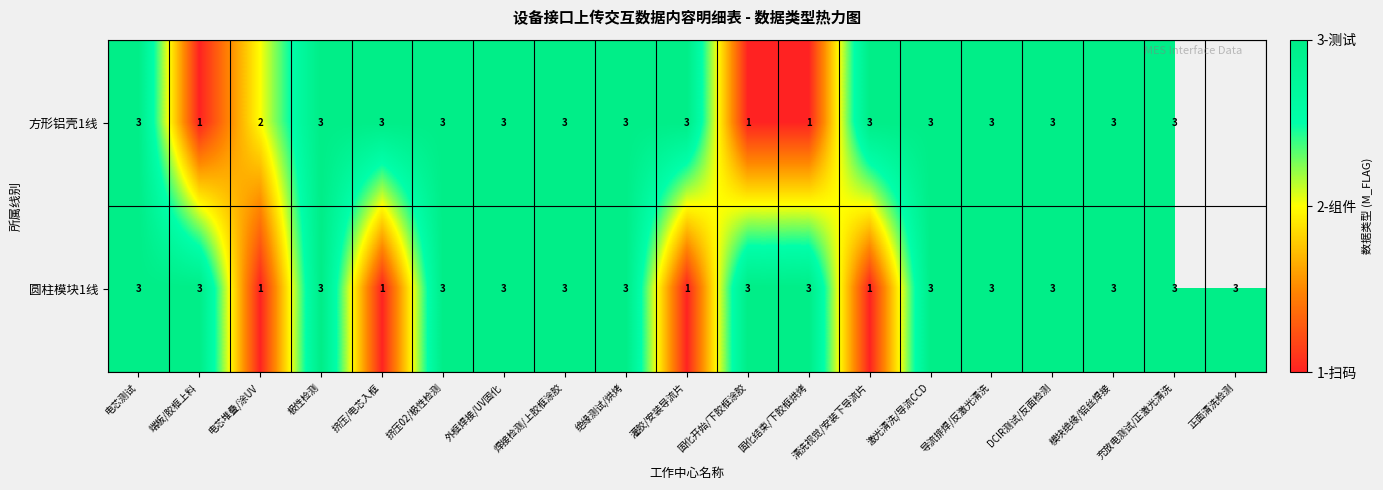

Which category has the highest value across all series?

电芯测试